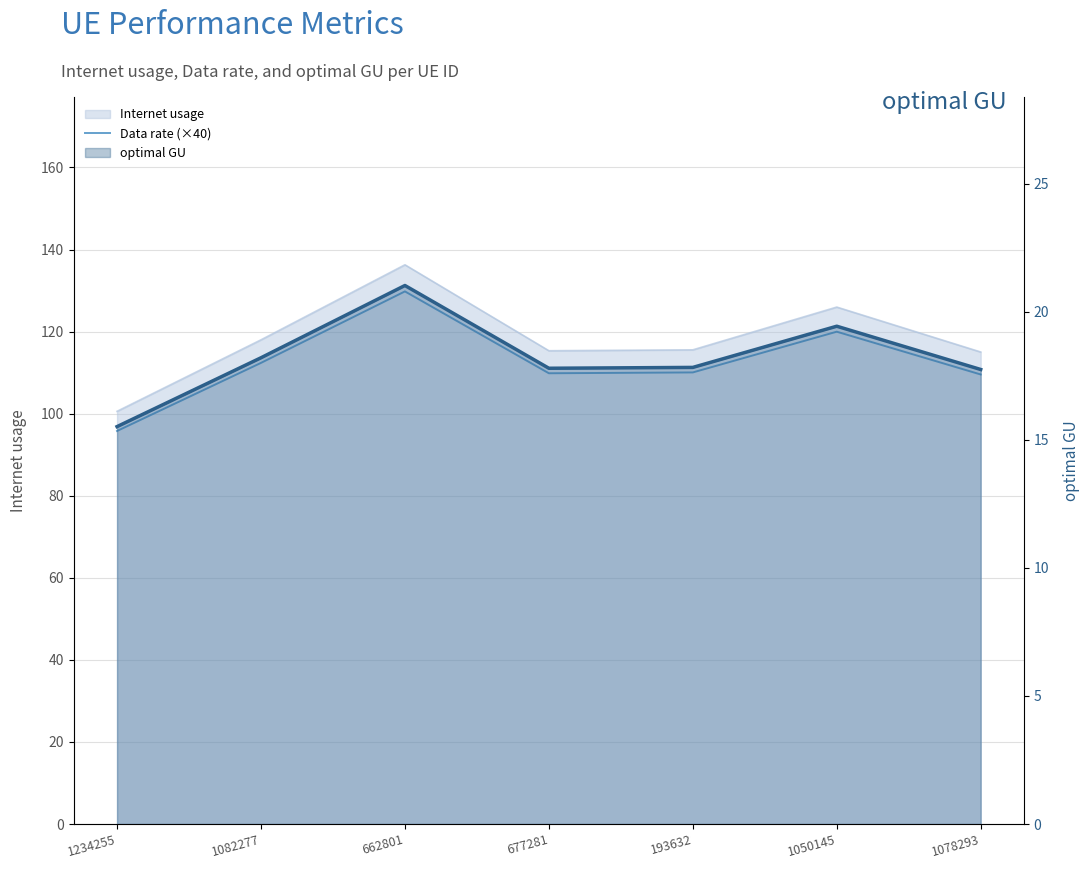

At which label does the data first exceed 110?

1082277